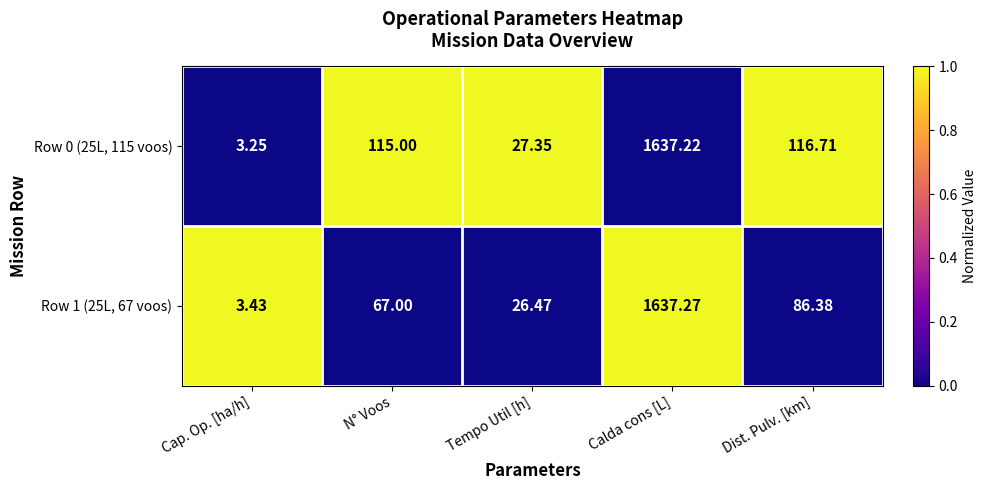

Rank the categories by Row 1 (25L, 67 voos) value from lowest to highest.

Cap. Op. [ha/h], Tempo Util [h], N° Voos, Dist. Pulv. [km], Calda cons [L]